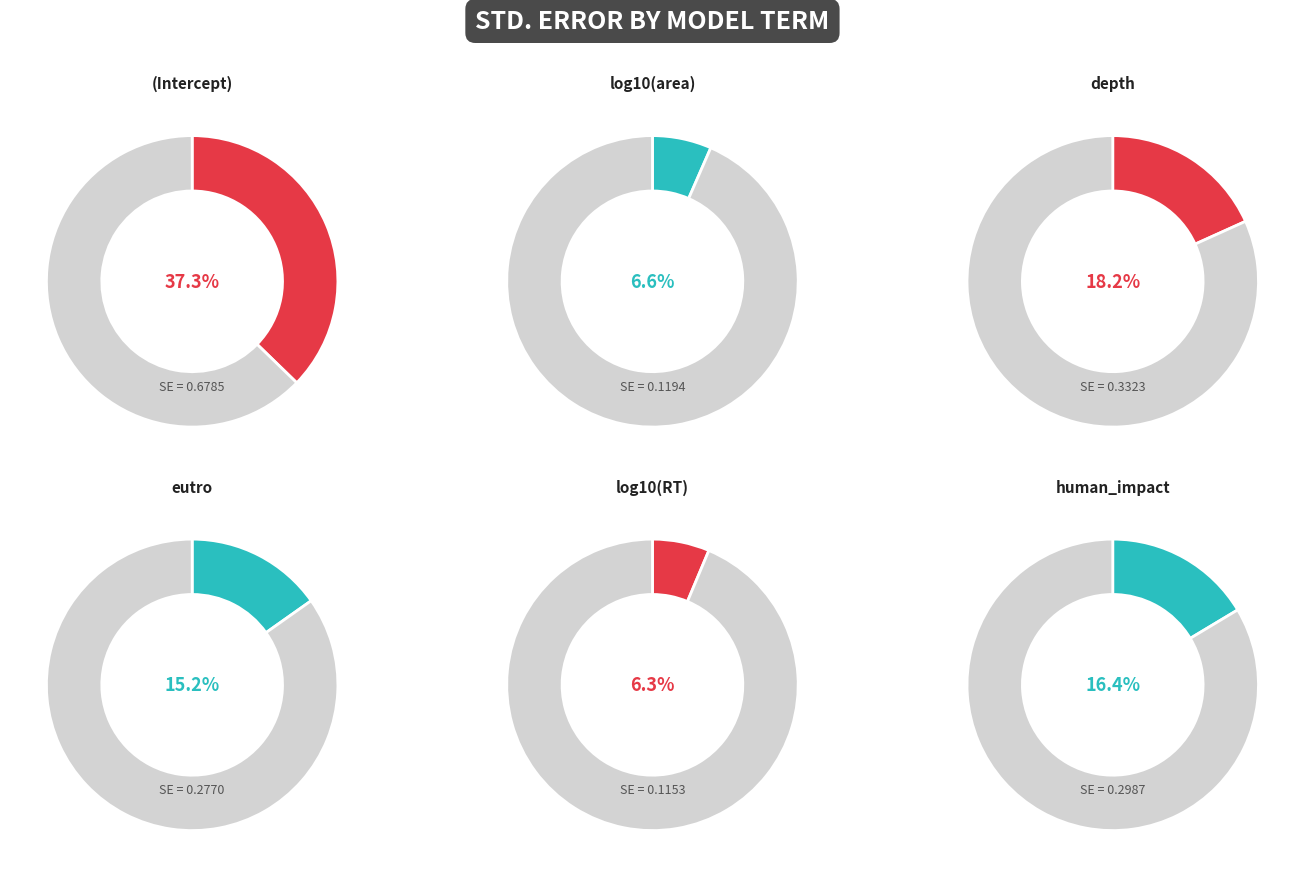

What is the smallest slice in the pie chart?

log10(RT)